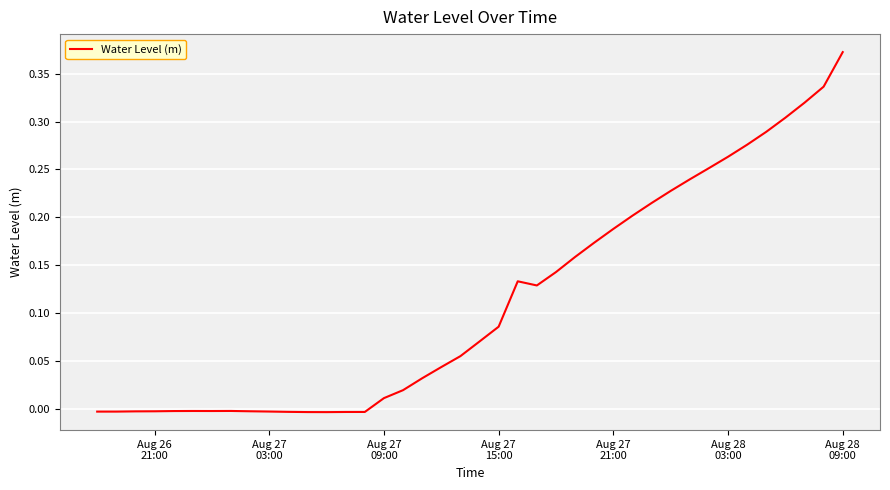

What is the average value?

0.1